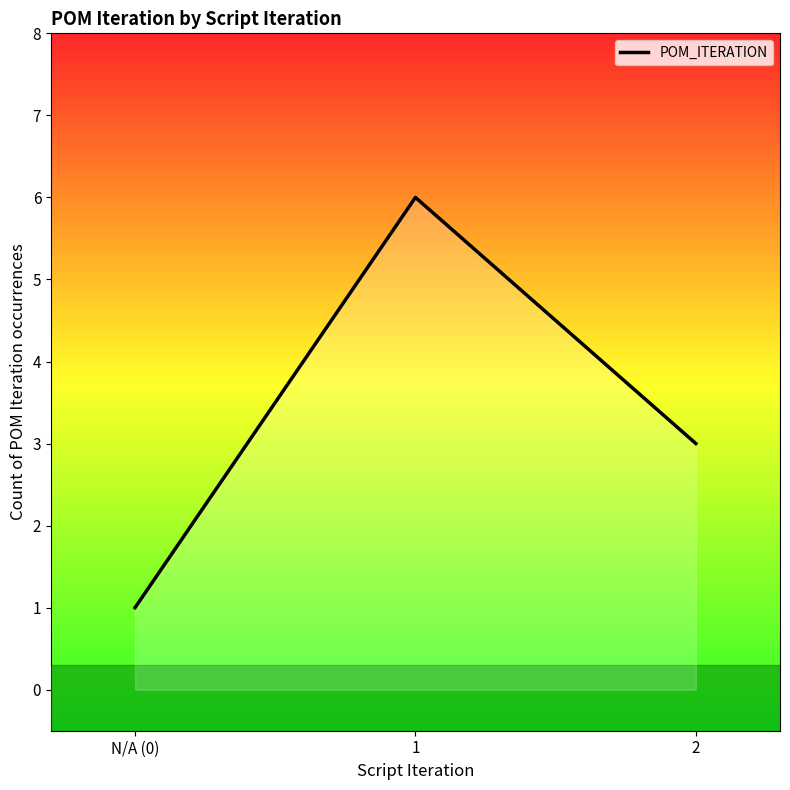

How many lines are shown in the chart?

1